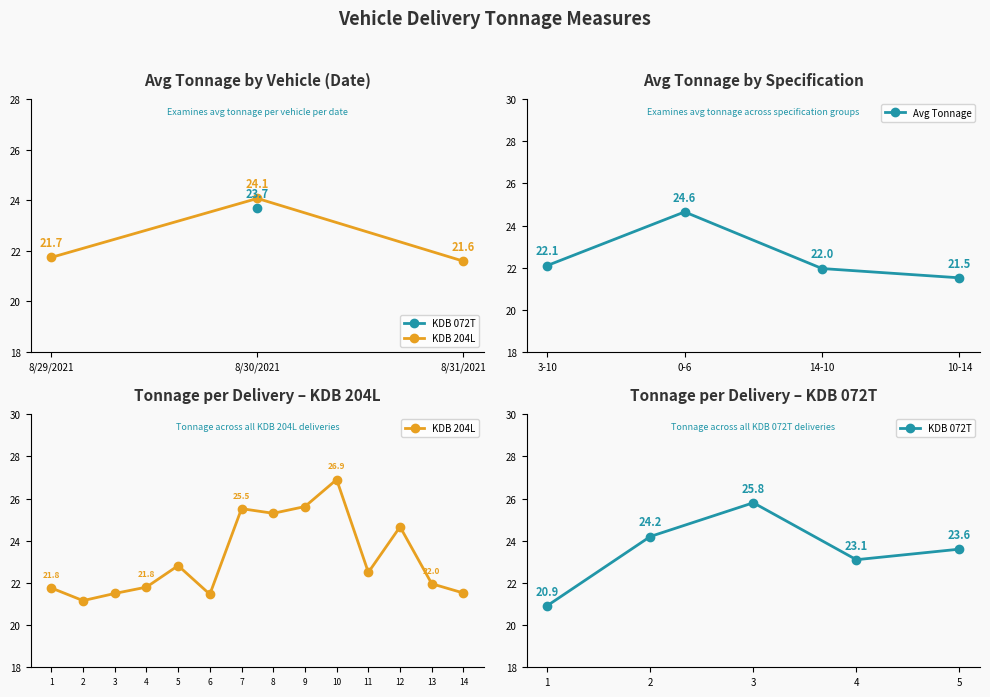

At which label does Avg Tonnage reach its minimum?

10-14